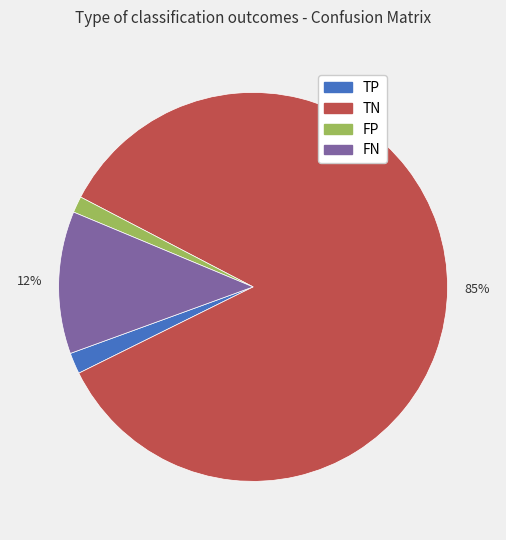

Combined, do TN and FN account for over 50%?

Yes